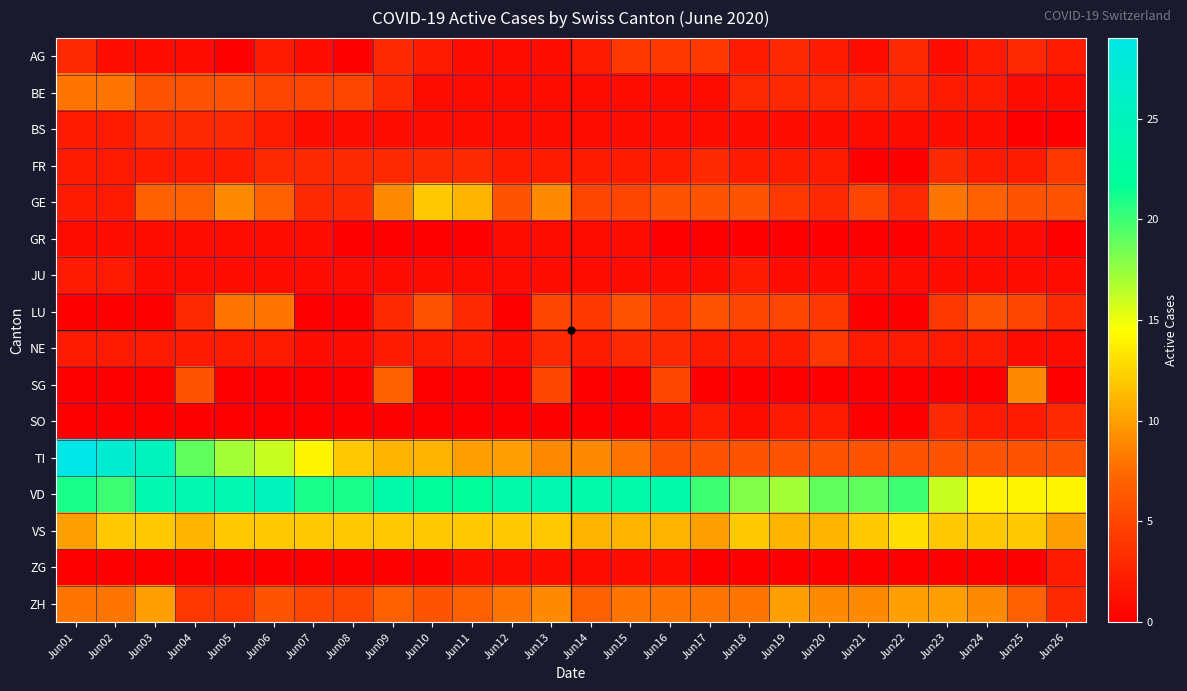

Reading left to right, list all the values displayed in this chart.

AG: Jun01=3	Jun02=1	Jun03=1	Jun04=1	Jun05=0	Jun06=2	Jun07=1	Jun08=0	Jun09=3	Jun10=2	Jun11=1	Jun12=1	Jun13=1	Jun14=2	Jun15=4	Jun16=4	Jun17=4	Jun18=2	Jun19=3	Jun20=2	Jun21=1	Jun22=3	Jun23=1	Jun24=2	Jun25=3	Jun26=2
BE: Jun01=8	Jun02=8	Jun03=6	Jun04=6	Jun05=6	Jun06=5	Jun07=5	Jun08=5	Jun09=3	Jun10=1	Jun11=1	Jun12=1	Jun13=1	Jun14=1	Jun15=1	Jun16=1	Jun17=1	Jun18=3	Jun19=3	Jun20=3	Jun21=3	Jun22=3	Jun23=2	Jun24=2	Jun25=1	Jun26=1
BS: Jun01=2	Jun02=2	Jun03=3	Jun04=3	Jun05=3	Jun06=2	Jun07=1	Jun08=1	Jun09=1	Jun10=1	Jun11=1	Jun12=1	Jun13=1	Jun14=1	Jun15=1	Jun16=1	Jun17=1	Jun18=1	Jun19=1	Jun20=1	Jun21=1	Jun22=1	Jun23=1	Jun24=1	Jun25=0	Jun26=0
FR: Jun01=2	Jun02=2	Jun03=2	Jun04=2	Jun05=2	Jun06=3	Jun07=3	Jun08=3	Jun09=3	Jun10=3	Jun11=3	Jun12=2	Jun13=2	Jun14=2	Jun15=2	Jun16=2	Jun17=3	Jun18=2	Jun19=2	Jun20=2	Jun21=0	Jun22=0	Jun23=3	Jun24=2	Jun25=2	Jun26=4
GE: Jun01=2	Jun02=2	Jun03=7	Jun04=7	Jun05=9	Jun06=7	Jun07=3	Jun08=3	Jun09=9	Jun10=12	Jun11=11	Jun12=6	Jun13=9	Jun14=5	Jun15=5	Jun16=6	Jun17=6	Jun18=6	Jun19=4	Jun20=3	Jun21=5	Jun22=3	Jun23=8	Jun24=7	Jun25=6	Jun26=6
GR: Jun01=1	Jun02=1	Jun03=1	Jun04=1	Jun05=1	Jun06=1	Jun07=1	Jun08=0	Jun09=0	Jun10=0	Jun11=0	Jun12=1	Jun13=1	Jun14=1	Jun15=1	Jun16=0	Jun17=0	Jun18=0	Jun19=0	Jun20=0	Jun21=0	Jun22=0	Jun23=1	Jun24=1	Jun25=1	Jun26=0
JU: Jun01=2	Jun02=2	Jun03=1	Jun04=1	Jun05=1	Jun06=1	Jun07=1	Jun08=1	Jun09=1	Jun10=1	Jun11=1	Jun12=1	Jun13=1	Jun14=1	Jun15=1	Jun16=1	Jun17=1	Jun18=2	Jun19=1	Jun20=1	Jun21=1	Jun22=1	Jun23=1	Jun24=1	Jun25=1	Jun26=1
LU: Jun01=0	Jun02=0	Jun03=0	Jun04=3	Jun05=8	Jun06=8	Jun07=0	Jun08=0	Jun09=3	Jun10=6	Jun11=3	Jun12=0	Jun13=5	Jun14=4	Jun15=6	Jun16=4	Jun17=6	Jun18=5	Jun19=5	Jun20=4	Jun21=0	Jun22=0	Jun23=4	Jun24=6	Jun25=5	Jun26=3
NE: Jun01=2	Jun02=2	Jun03=2	Jun04=2	Jun05=2	Jun06=2	Jun07=1	Jun08=1	Jun09=2	Jun10=2	Jun11=2	Jun12=1	Jun13=3	Jun14=2	Jun15=3	Jun16=3	Jun17=2	Jun18=2	Jun19=2	Jun20=4	Jun21=2	Jun22=2	Jun23=2	Jun24=2	Jun25=1	Jun26=1
SG: Jun01=0	Jun02=0	Jun03=0	Jun04=6	Jun05=0	Jun06=0	Jun07=0	Jun08=0	Jun09=7	Jun10=0	Jun11=0	Jun12=0	Jun13=5	Jun14=0	Jun15=0	Jun16=5	Jun17=0	Jun18=0	Jun19=0	Jun20=0	Jun21=0	Jun22=0	Jun23=0	Jun24=0	Jun25=9	Jun26=0
SO: Jun01=0	Jun02=0	Jun03=0	Jun04=0	Jun05=0	Jun06=0	Jun07=0	Jun08=0	Jun09=0	Jun10=0	Jun11=0	Jun12=0	Jun13=0	Jun14=0	Jun15=0	Jun16=1	Jun17=2	Jun18=1	Jun19=2	Jun20=2	Jun21=0	Jun22=0	Jun23=3	Jun24=2	Jun25=2	Jun26=3
TI: Jun01=29	Jun02=27	Jun03=25	Jun04=19	Jun05=17	Jun06=16	Jun07=14	Jun08=12	Jun09=11	Jun10=11	Jun11=10	Jun12=10	Jun13=9	Jun14=9	Jun15=8	Jun16=6	Jun17=6	Jun18=6	Jun19=6	Jun20=6	Jun21=6	Jun22=6	Jun23=6	Jun24=6	Jun25=6	Jun26=6
VD: Jun01=21	Jun02=20	Jun03=24	Jun04=24	Jun05=24	Jun06=25	Jun07=21	Jun08=21	Jun09=23	Jun10=22	Jun11=22	Jun12=23	Jun13=24	Jun14=23	Jun15=23	Jun16=23	Jun17=20	Jun18=18	Jun19=17	Jun20=19	Jun21=19	Jun22=20	Jun23=16	Jun24=14	Jun25=14	Jun26=14
VS: Jun01=10	Jun02=12	Jun03=12	Jun04=11	Jun05=12	Jun06=12	Jun07=12	Jun08=12	Jun09=12	Jun10=12	Jun11=12	Jun12=12	Jun13=12	Jun14=11	Jun15=11	Jun16=11	Jun17=10	Jun18=12	Jun19=11	Jun20=11	Jun21=12	Jun22=13	Jun23=12	Jun24=12	Jun25=12	Jun26=10
ZG: Jun01=0	Jun02=0	Jun03=0	Jun04=0	Jun05=0	Jun06=0	Jun07=0	Jun08=0	Jun09=0	Jun10=0	Jun11=1	Jun12=1	Jun13=1	Jun14=1	Jun15=1	Jun16=1	Jun17=0	Jun18=0	Jun19=0	Jun20=0	Jun21=0	Jun22=0	Jun23=0	Jun24=0	Jun25=0	Jun26=2
ZH: Jun01=8	Jun02=8	Jun03=10	Jun04=4	Jun05=4	Jun06=6	Jun07=5	Jun08=5	Jun09=7	Jun10=6	Jun11=7	Jun12=8	Jun13=9	Jun14=7	Jun15=8	Jun16=8	Jun17=8	Jun18=8	Jun19=10	Jun20=9	Jun21=9	Jun22=10	Jun23=10	Jun24=9	Jun25=7	Jun26=3